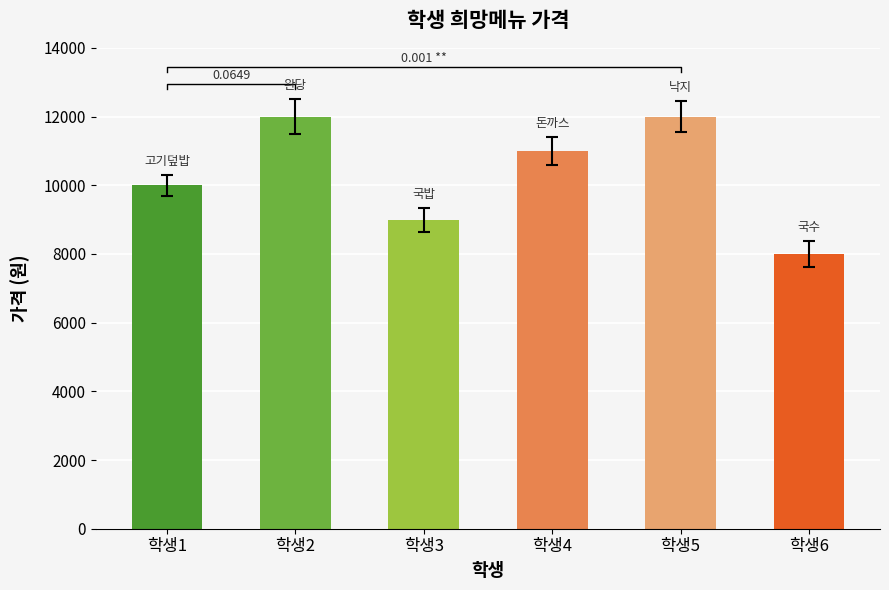

What is the difference between the second highest and minimum values?

4000